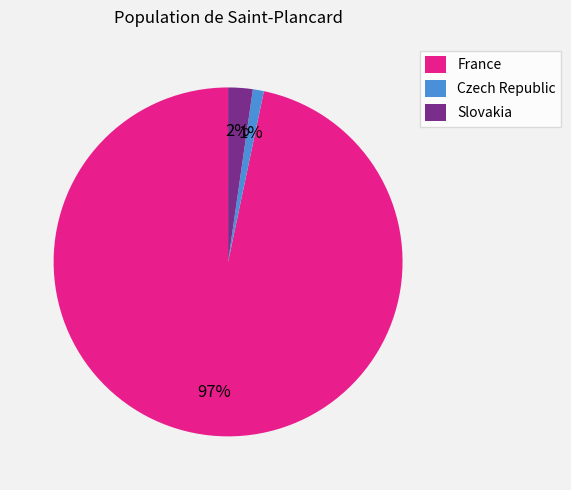

To the nearest percent, what is the difference between the largest and smallest slice percentages?

96%